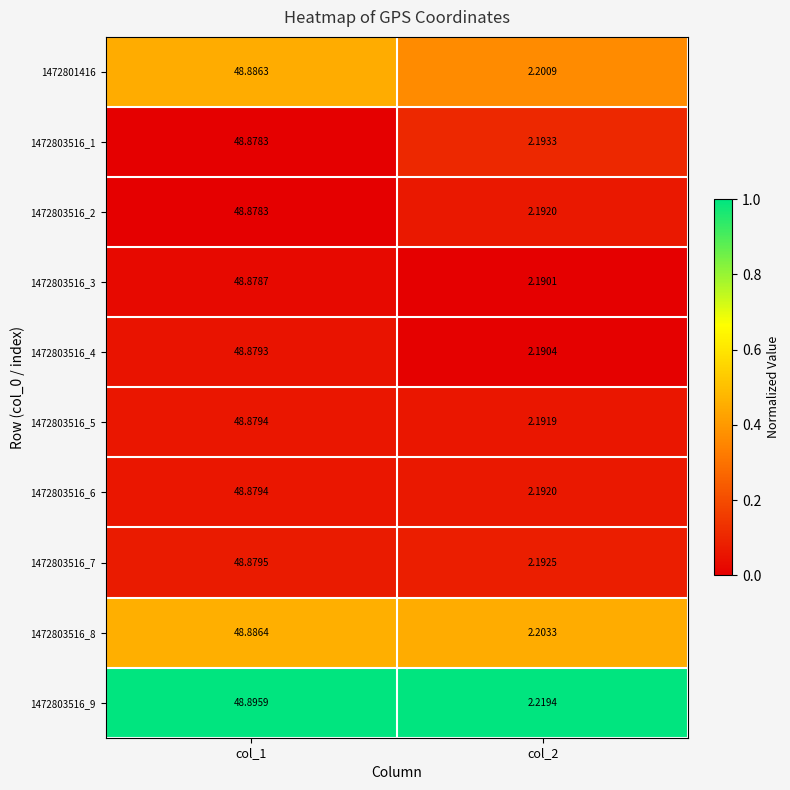

How many data points in 1472803516_4 are above 48?

1